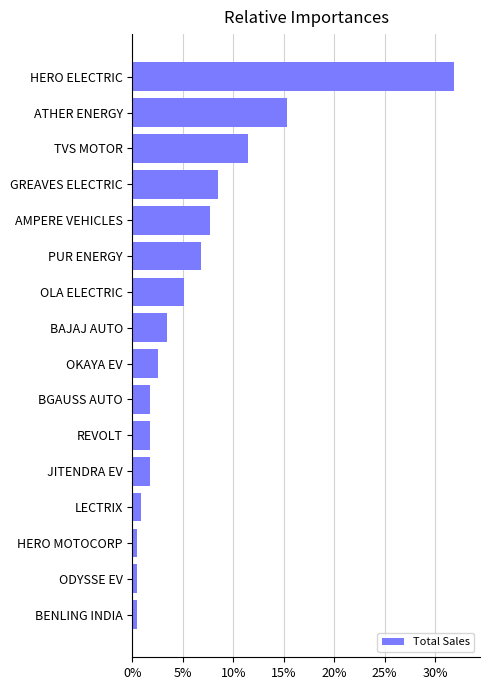

What is the difference between the values at OKAYA EV and HERO ELECTRIC?

29.4